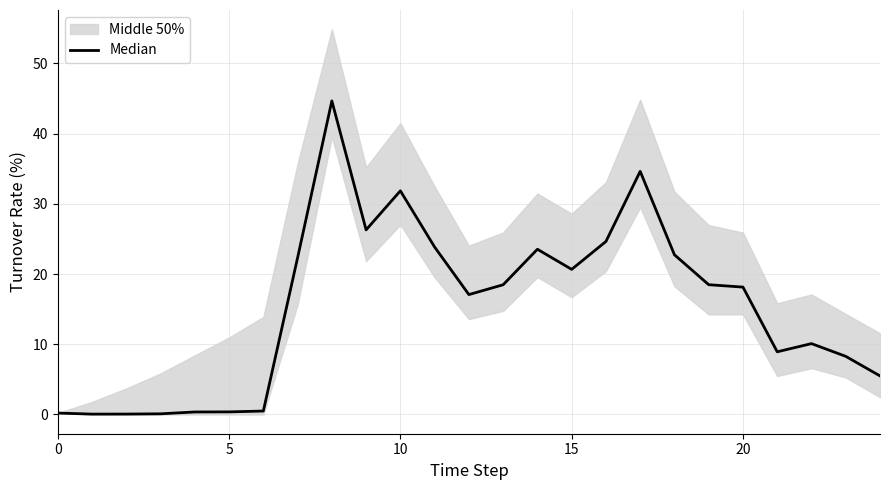

Is this an area chart (filled region under the line)?

No